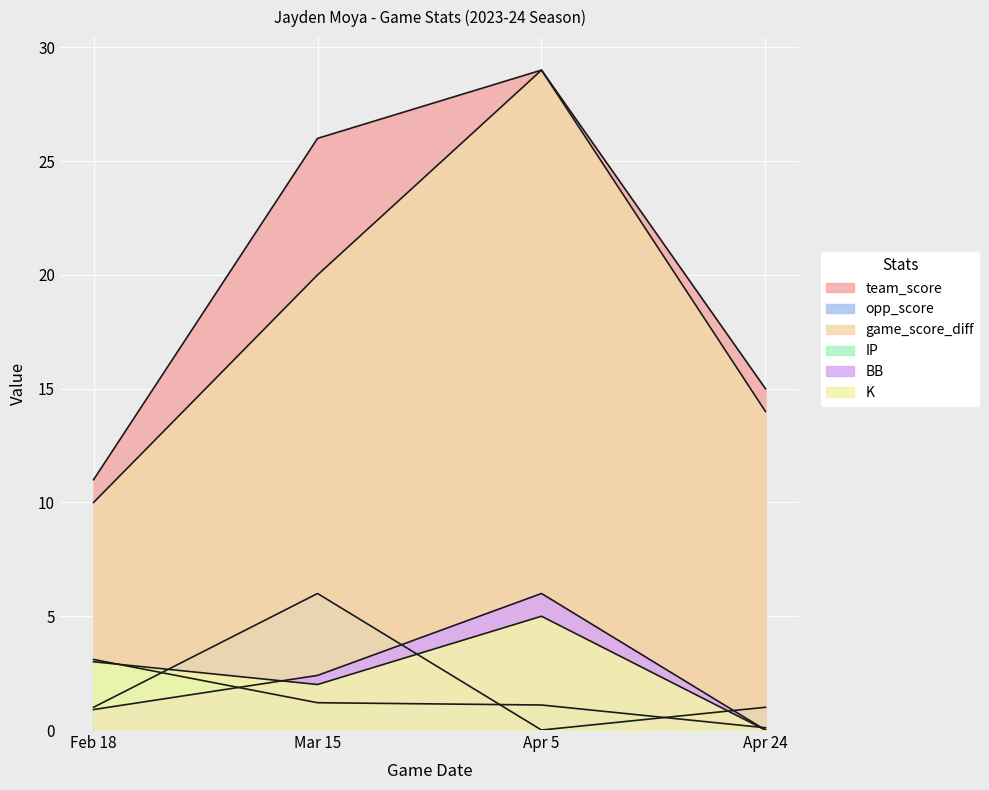

What is the value of the K point at the 2nd from the left?

2.0